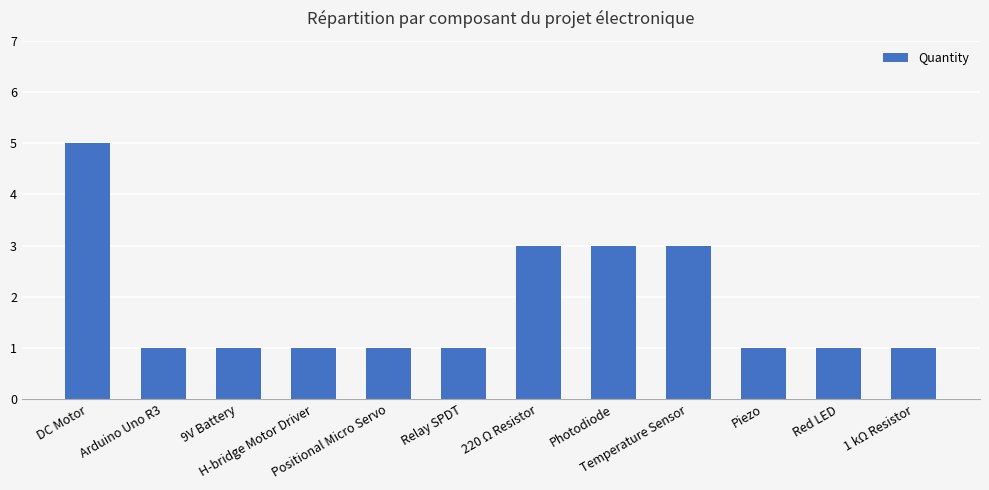

Which category has the highest value across all series?

DC Motor